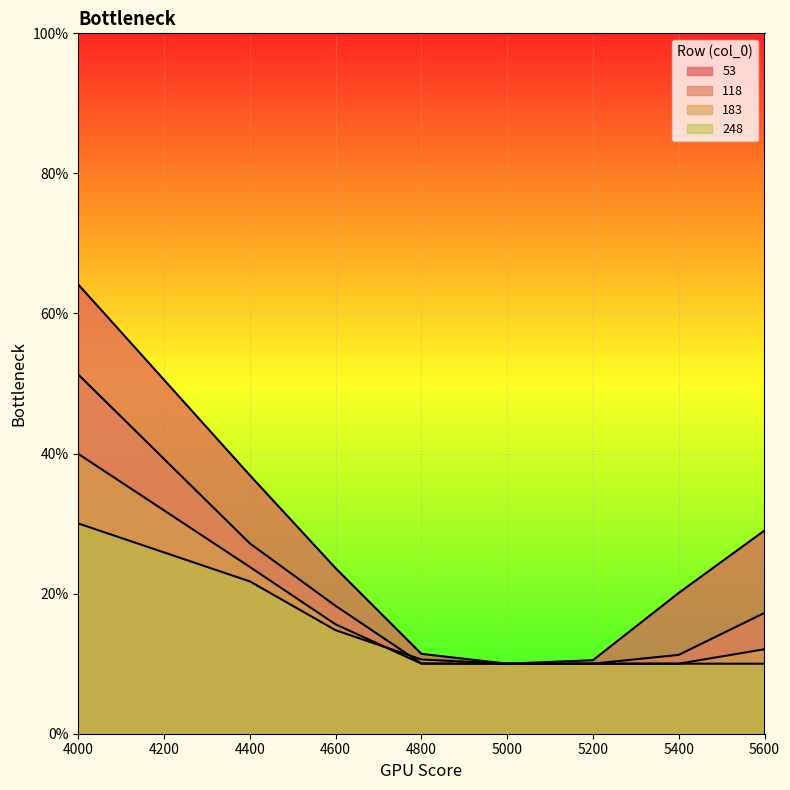

What is the total value across all series at 5400?

0.5